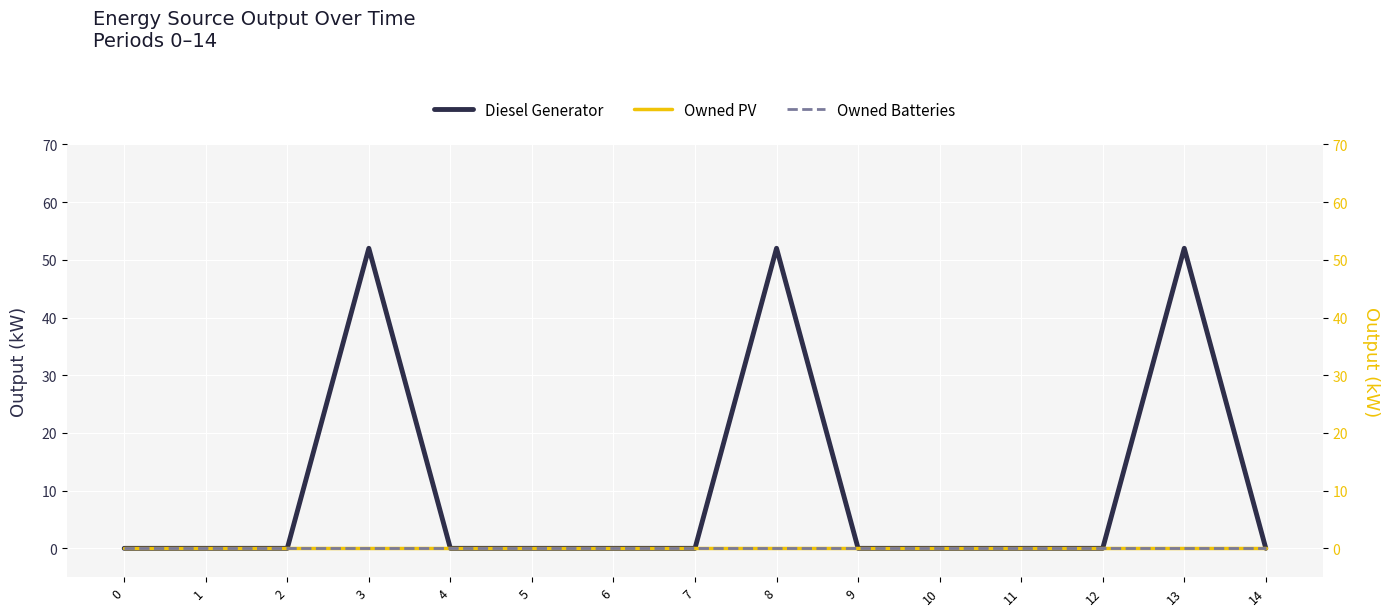

True or false: Diesel Generator and Owned PV cross at least once.

False